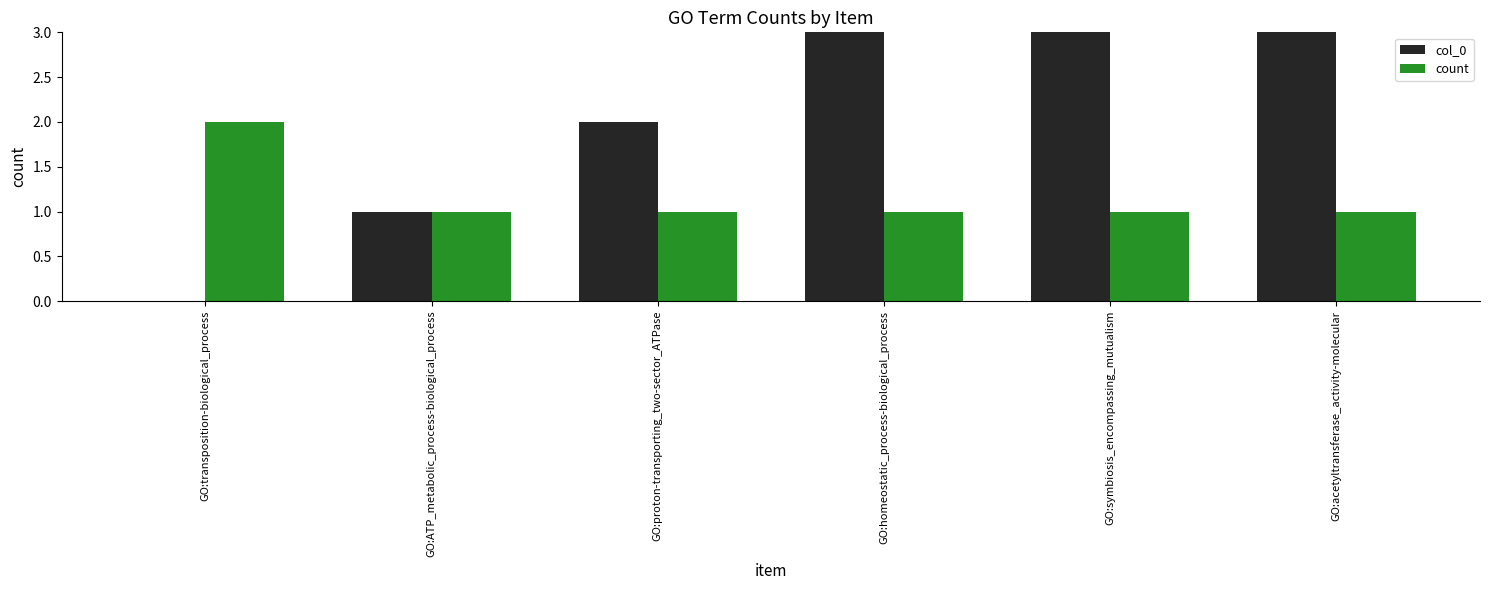

What are all the series names shown in the legend?

col_0, count